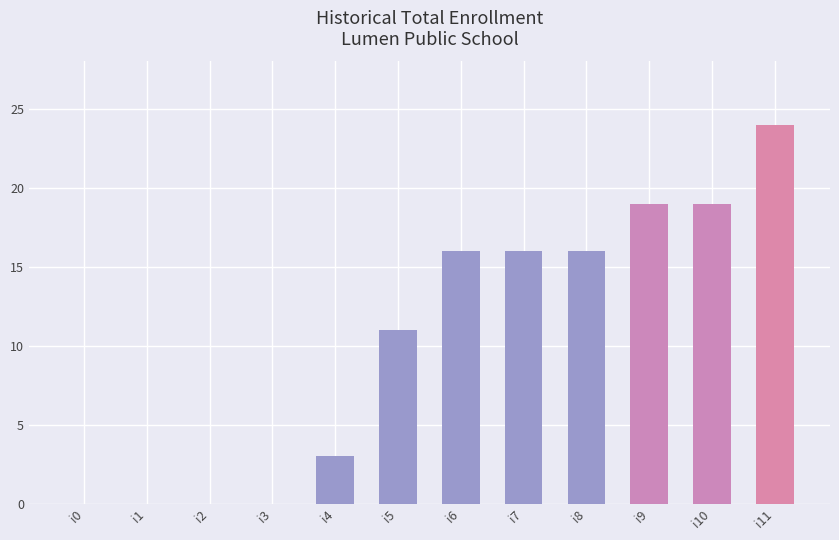

Between i3 and i11, which is larger?

i11